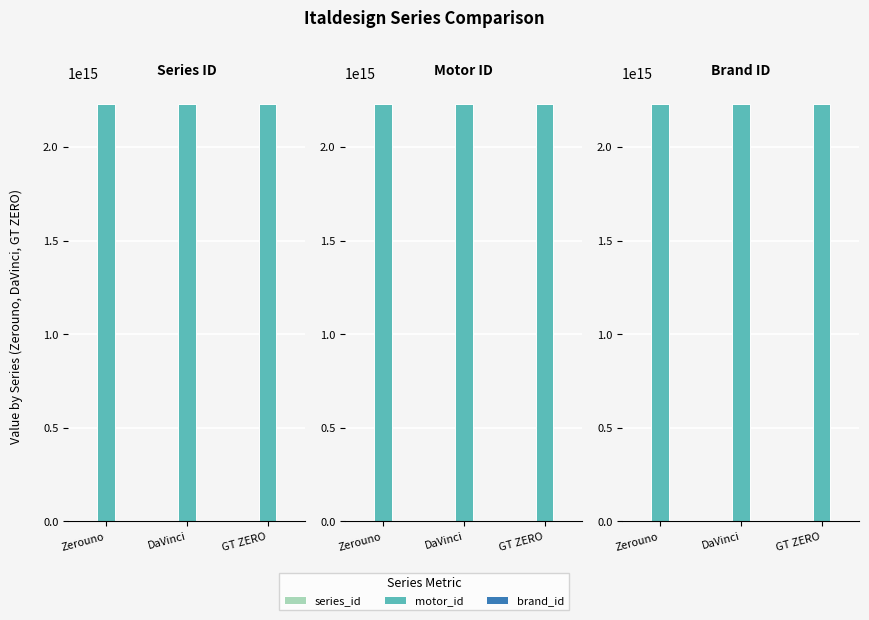

At which category is the sum across all series the highest?

GT ZERO